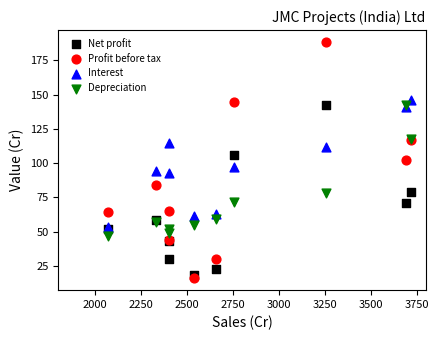

Which series contains the lowest Y value?

Profit before tax